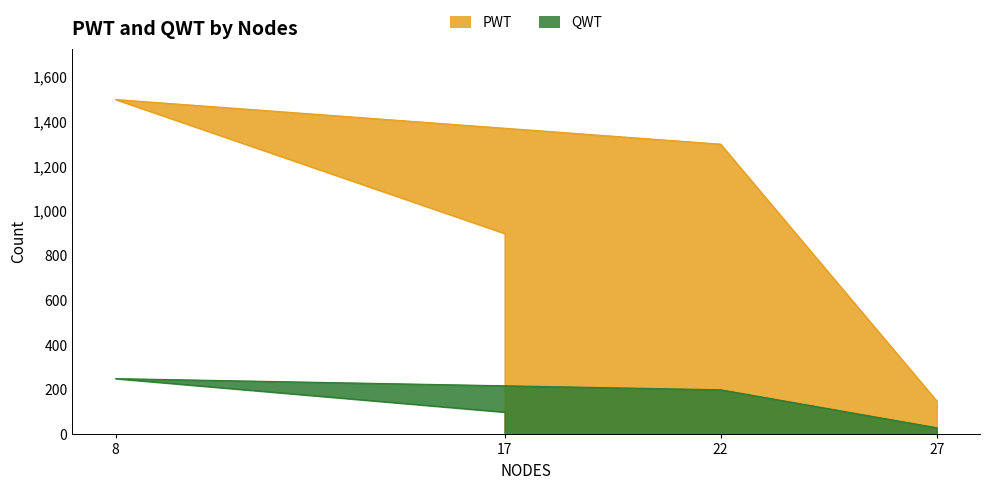

The value of PWT at 27 is 264. True or false?

False